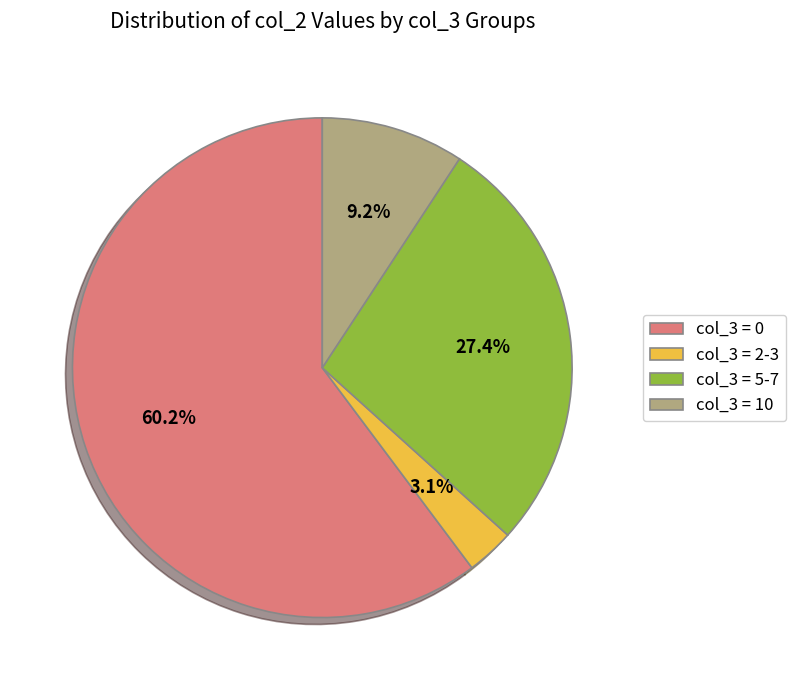

Which has a higher value, col_3 = 2-3 or col_3 = 5-7?

col_3 = 5-7